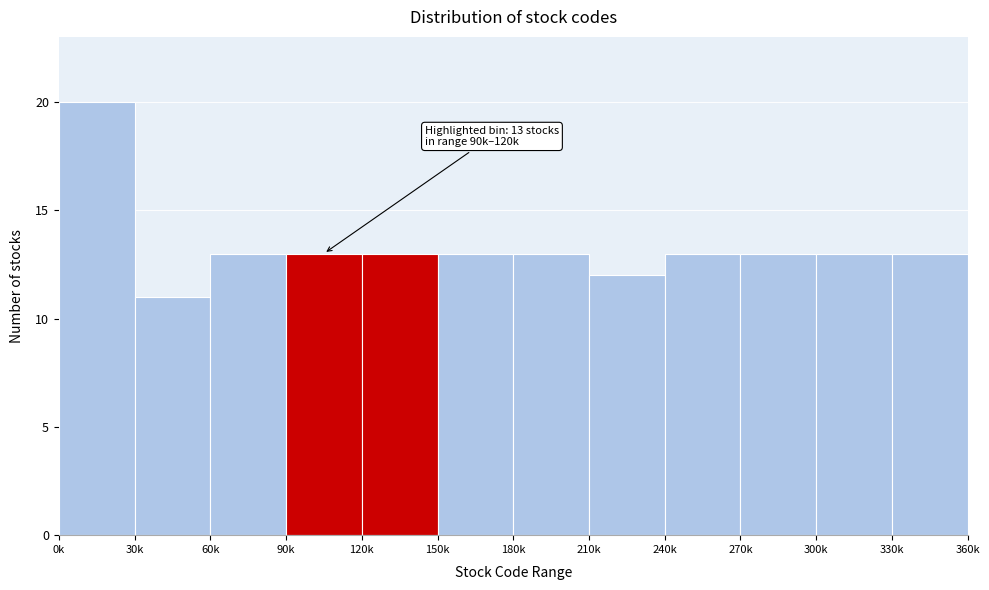

Reading left to right, what are all the values shown in this chart?

20	11	13	13	13	13	13	12	13	13	13	13